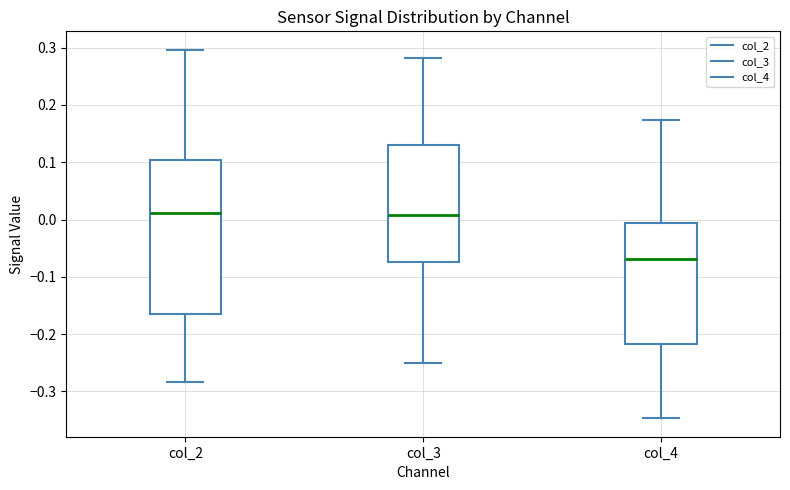

Where is the upper edge of the box for col_2 on the y-axis? The values are not printed on the chart, so give them approximately, as read against the axis.

0.10